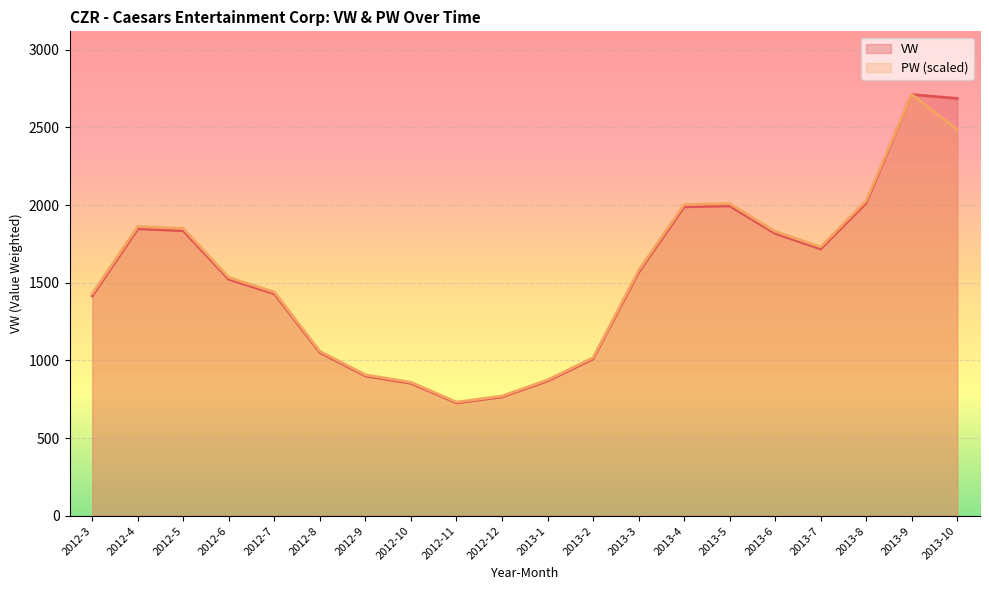

Reading left to right, list all the values displayed in this chart.

VW: 2012-3=1415.3	2012-4=1846.9	2012-5=1834.3	2012-6=1521.1	2012-7=1428.4	2012-8=1050.1	2012-9=899.7	2012-10=852.1	2012-11=725.6	2012-12=764.4	2013-1=867.2	2013-2=1008.8	2013-3=1566.4	2013-4=1988.2	2013-5=1994.5	2013-6=1816.5	2013-7=1717.4	2013-8=2013.3	2013-9=2711.5	2013-10=2686.1
PW: 2012-3=1429.6	2012-4=1861.6	2012-5=1848.9	2012-6=1533.2	2012-7=1439.8	2012-8=1058.3	2012-9=906.8	2012-10=858.8	2012-11=731.2	2012-12=770.4	2013-1=874.0	2013-2=1016.7	2013-3=1578.7	2013-4=2003.0	2013-5=2009.3	2013-6=1830.0	2013-7=1730.2	2013-8=2028.3	2013-9=2711.5	2013-10=2485.5